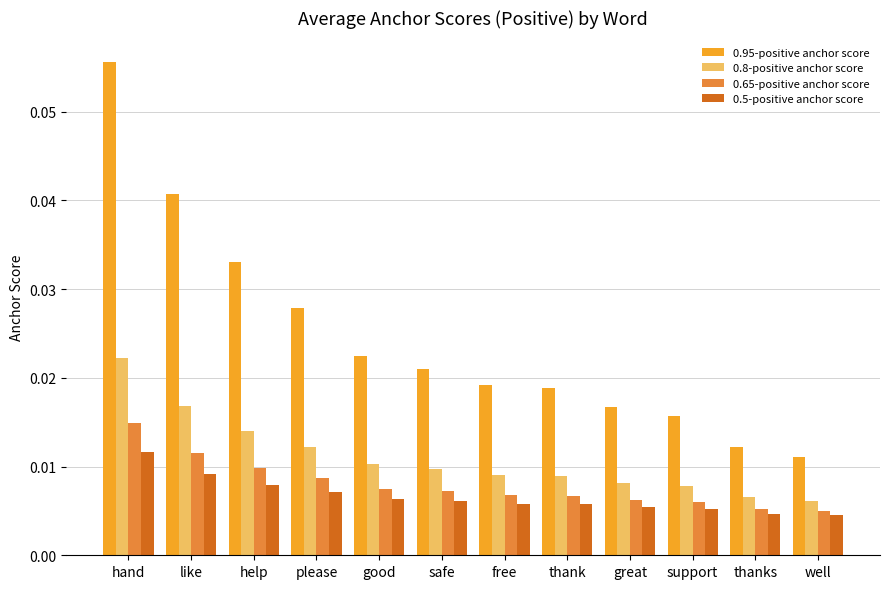

List the series in order of their peak value, highest first.

0.95-positive anchor score, 0.8-positive anchor score, 0.65-positive anchor score, 0.5-positive anchor score